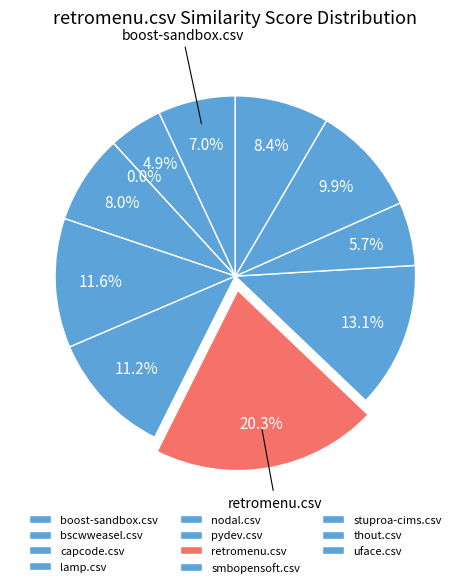

True or false: uface.csv accounts for 16% of the total.

False